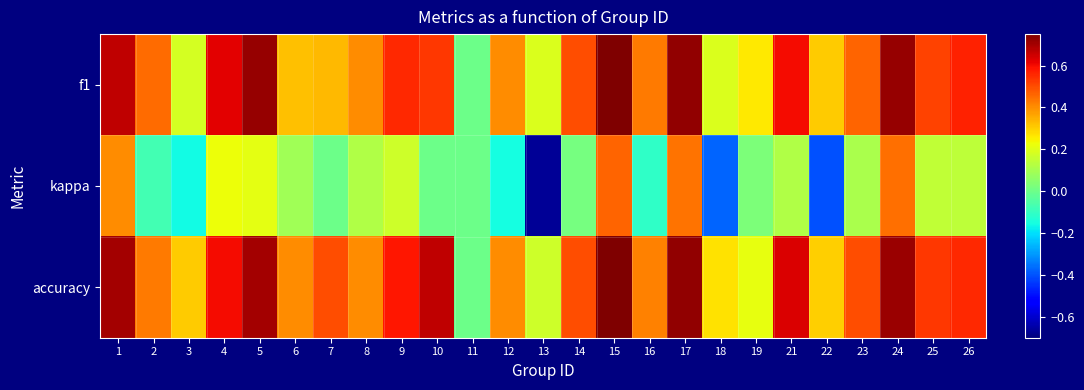

Which series has the largest range (max minus min)?

kappa